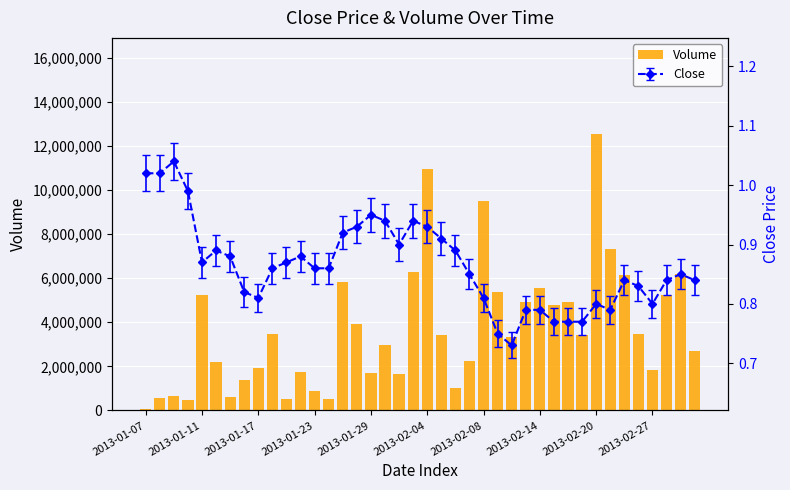

What is the sum of the values at 18 and 35?

5127700